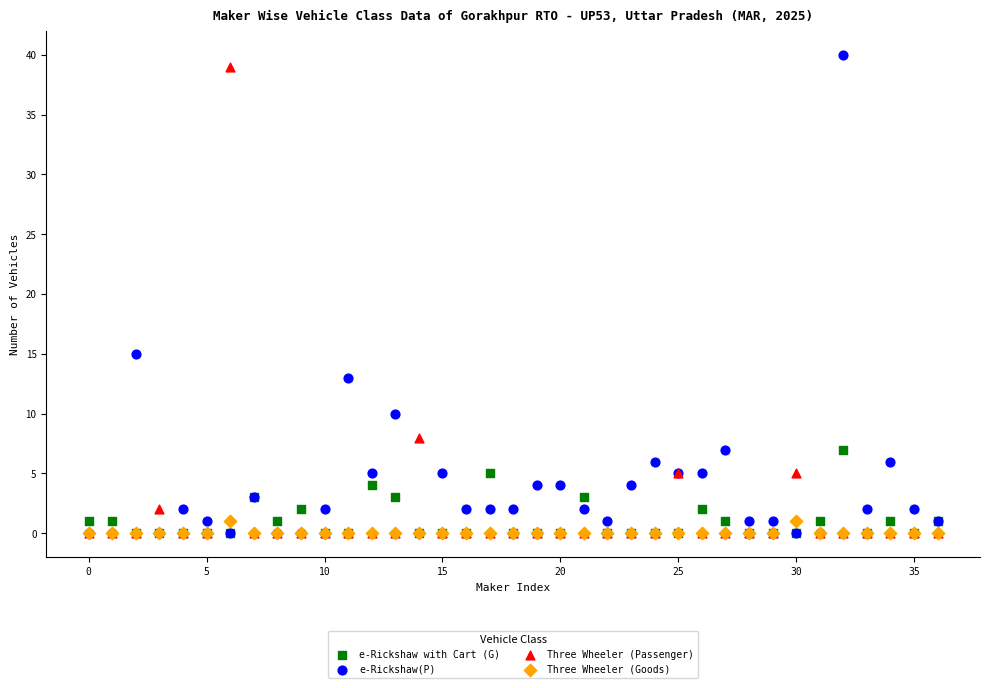

Across all series, what Y value is closest to 20?

15